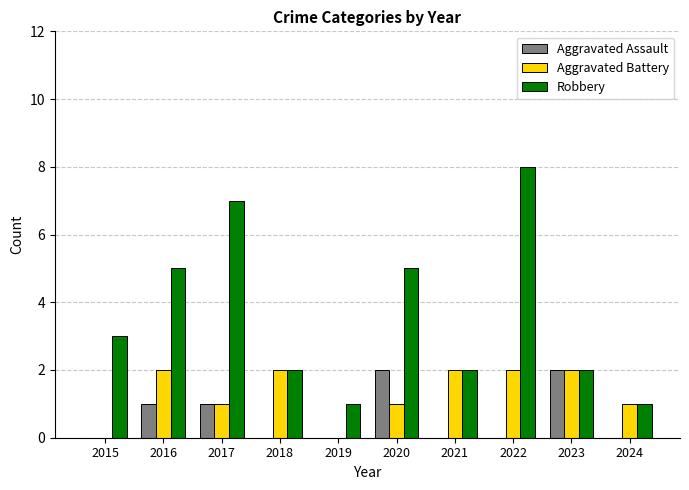

Which series has the largest total across all categories?

Robbery